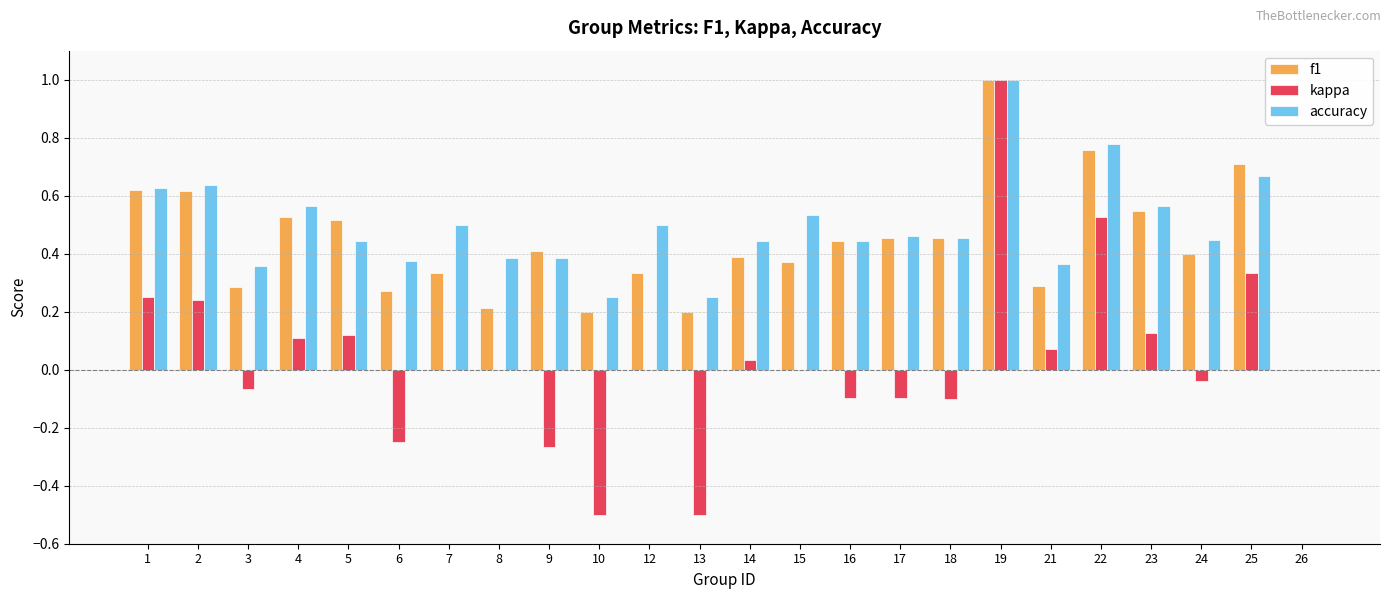

What is the total value across all series at 23?

1.2